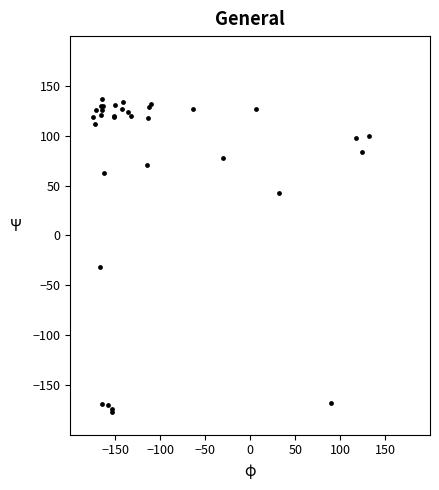

What Y value in the scatter plot is closest to -20?

-31.9